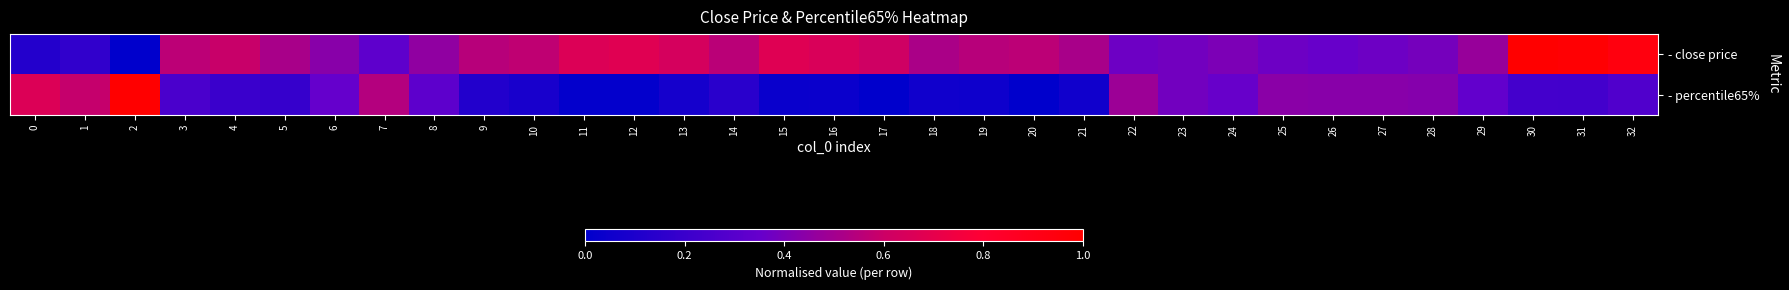

Reading right to left, what are all the values shown in this chart?

- close price: 32=0.9	31=1.0	30=1.0	29=0.5	28=0.4	27=0.4	26=0.4	25=0.4	24=0.4	23=0.4	22=0.4	21=0.5	20=0.6	19=0.5	18=0.5	17=0.6	16=0.6	15=0.7	14=0.6	13=0.6	12=0.7	11=0.7	10=0.6	9=0.6	8=0.5	7=0.3	6=0.4	5=0.5	4=0.6	3=0.6	2=0.0	1=0.2	0=0.1
- percentile65%: 32=0.3	31=0.2	30=0.2	29=0.3	28=0.4	27=0.4	26=0.4	25=0.4	24=0.4	23=0.4	22=0.5	21=0.1	20=0.0	19=0.1	18=0.1	17=0.0	16=0.0	15=0.0	14=0.1	13=0.1	12=0.0	11=0.0	10=0.1	9=0.1	8=0.3	7=0.5	6=0.3	5=0.2	4=0.2	3=0.3	2=1.0	1=0.6	0=0.7